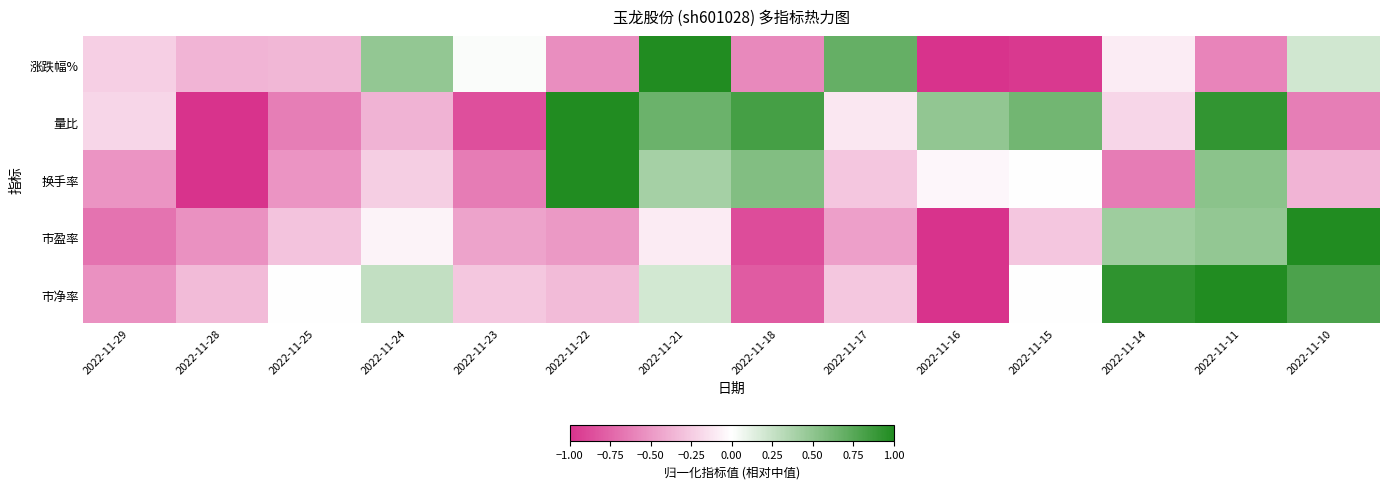

At 2022-11-22, list the series in order from smallest to largest.

涨跌幅%, 市盈率, 市净率, 换手率, 量比